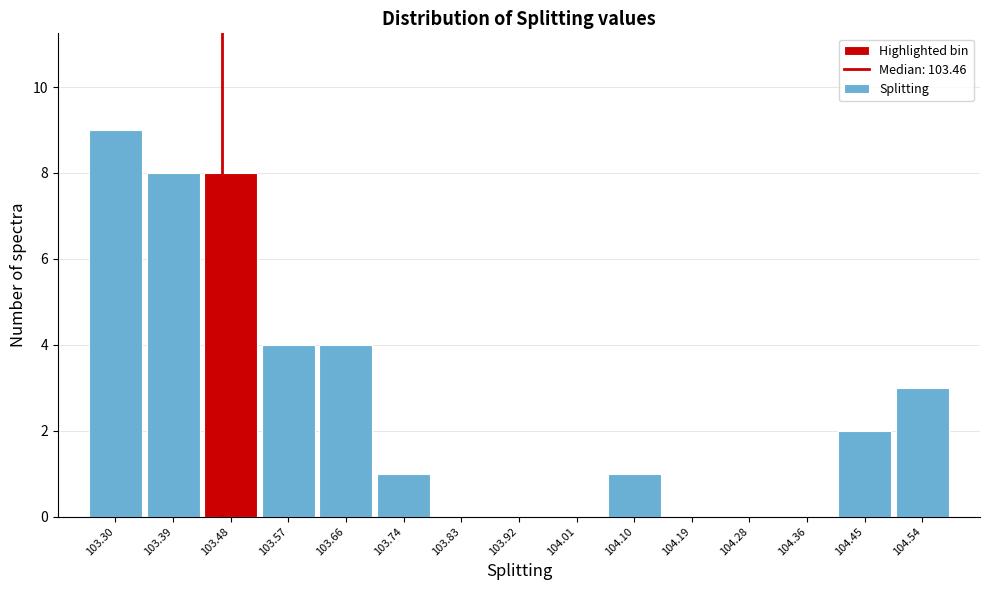

Reading left to right, list every bar in this chart as the range it spans on the x-axis followed by its height. Neither the bar edges nor the heights are printed on the chart, so give them approximately, as read against the axes.

103.26 to 103.34: 9
103.34 to 103.43: 8
103.43 to 103.52: 8
103.52 to 103.61: 4
103.61 to 103.70: 4
103.70 to 103.79: 1
103.79 to 103.88: 0
103.88 to 103.97: 0
103.97 to 104.05: 0
104.05 to 104.14: 1
104.14 to 104.23: 0
104.23 to 104.32: 0
104.32 to 104.41: 0
104.41 to 104.50: 2
104.50 to 104.59: 3